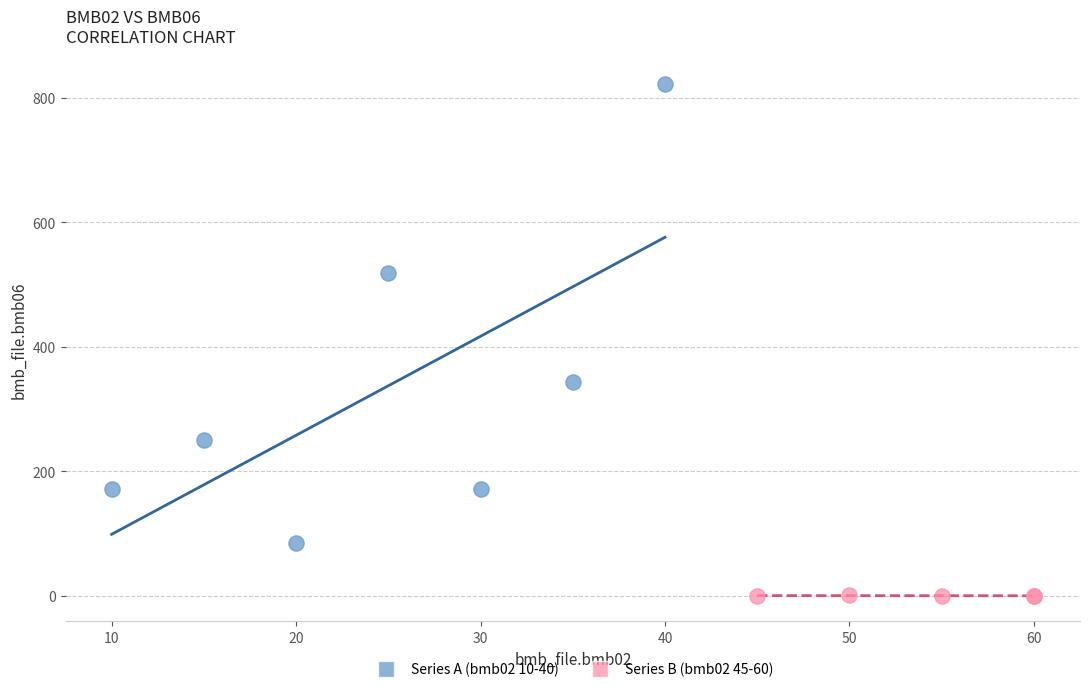

Which series reaches the maximum Y coordinate?

Series A (bmb02 10-40)